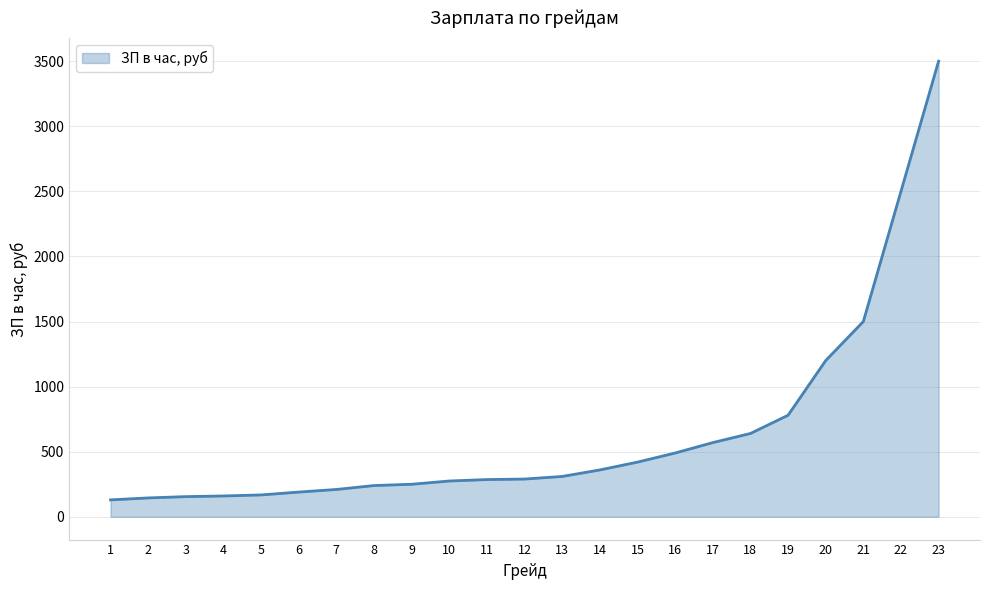

At which category does the chart reach its peak across all series?

23